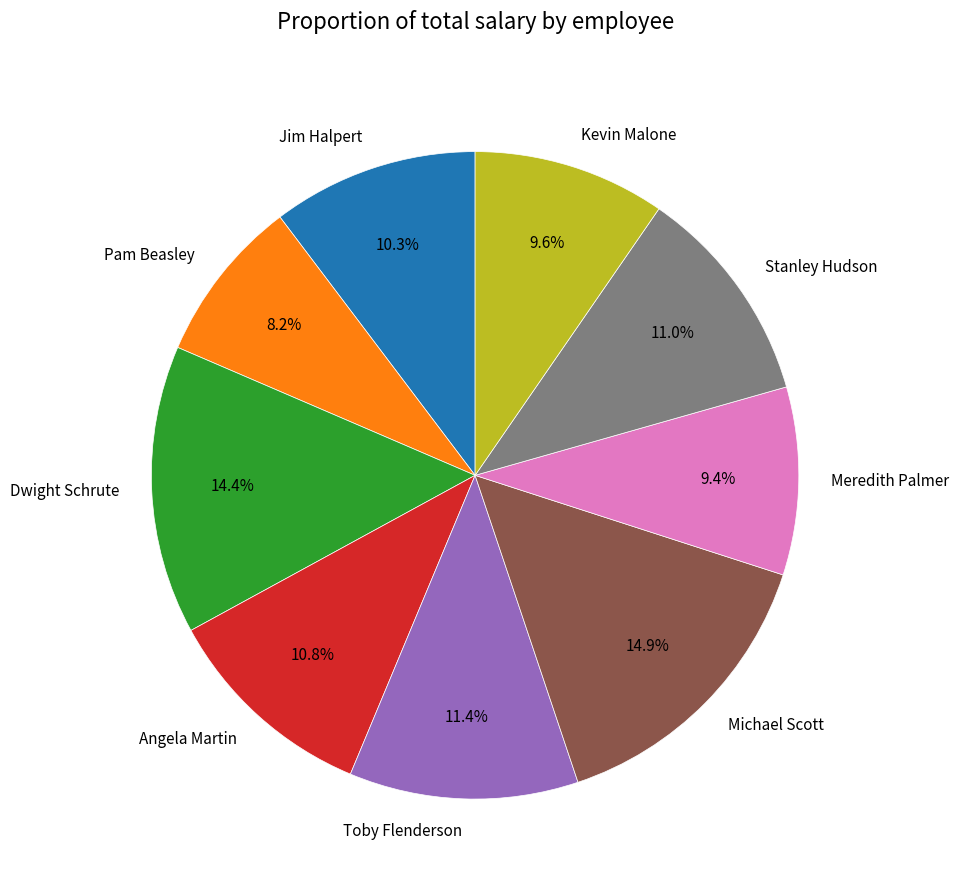

How many slices are in this pie chart?

9